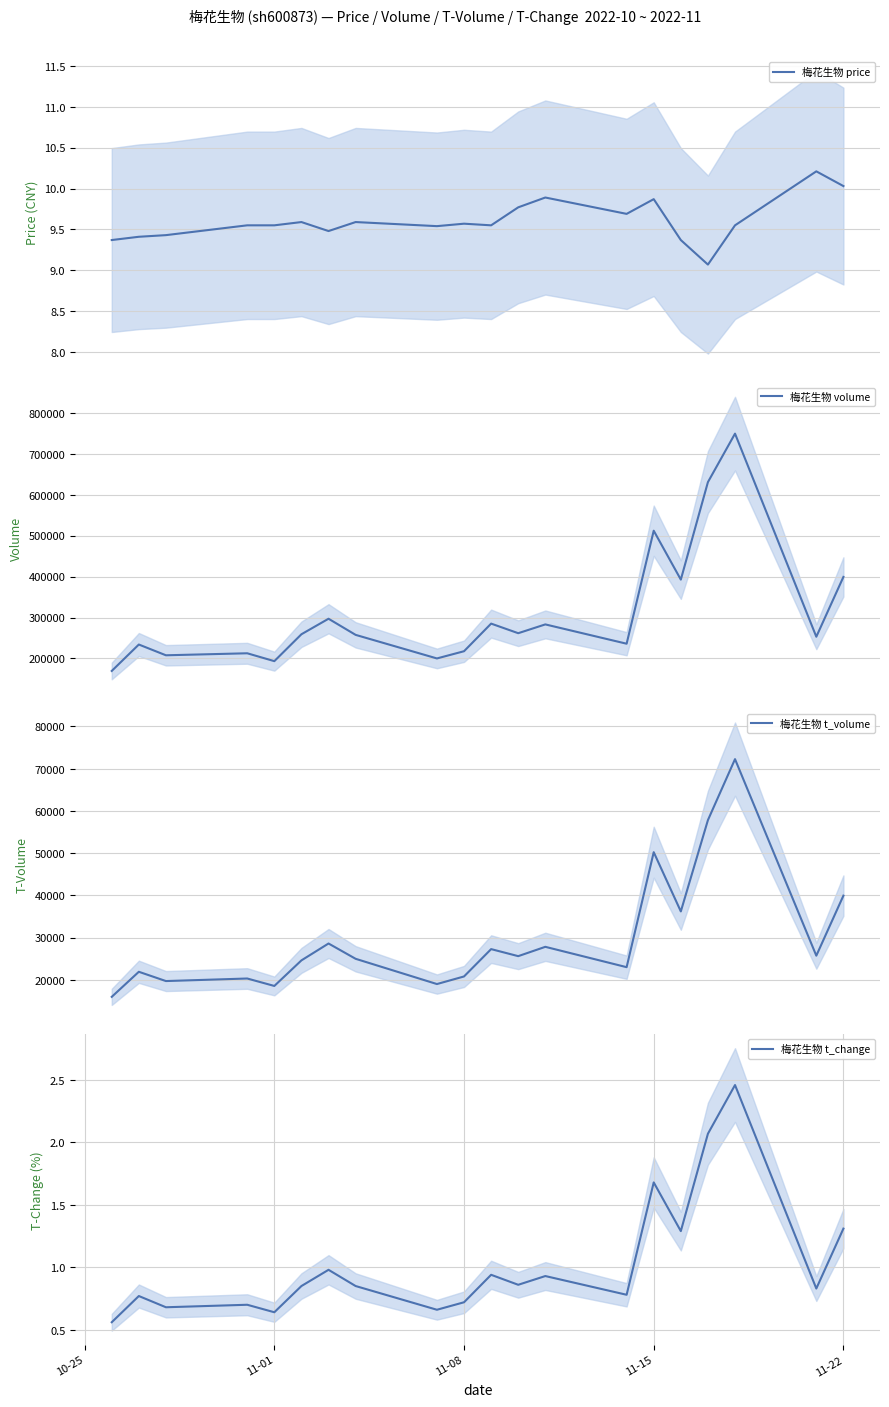

What is the lowest value of the 梅花生物 price series?

9.1